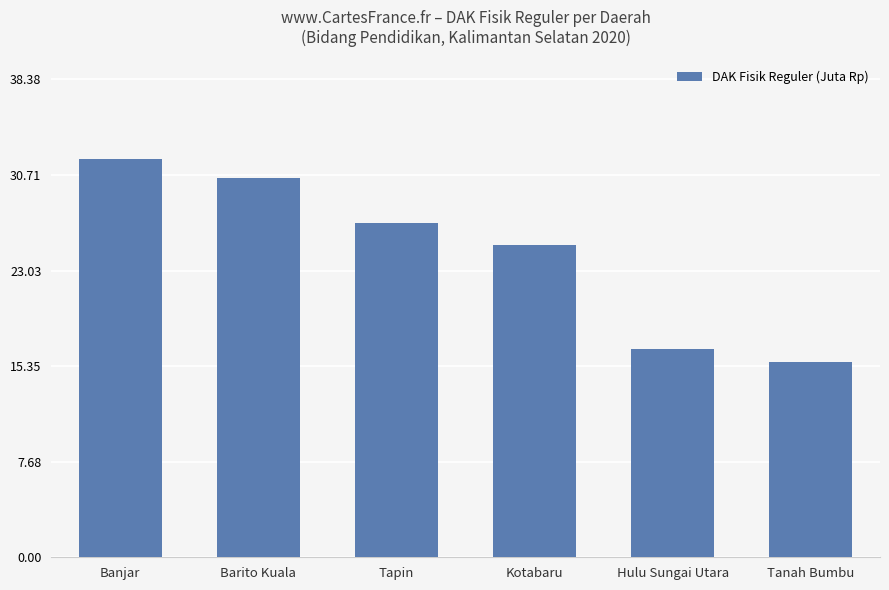

Count the number of data series in this chart.

1